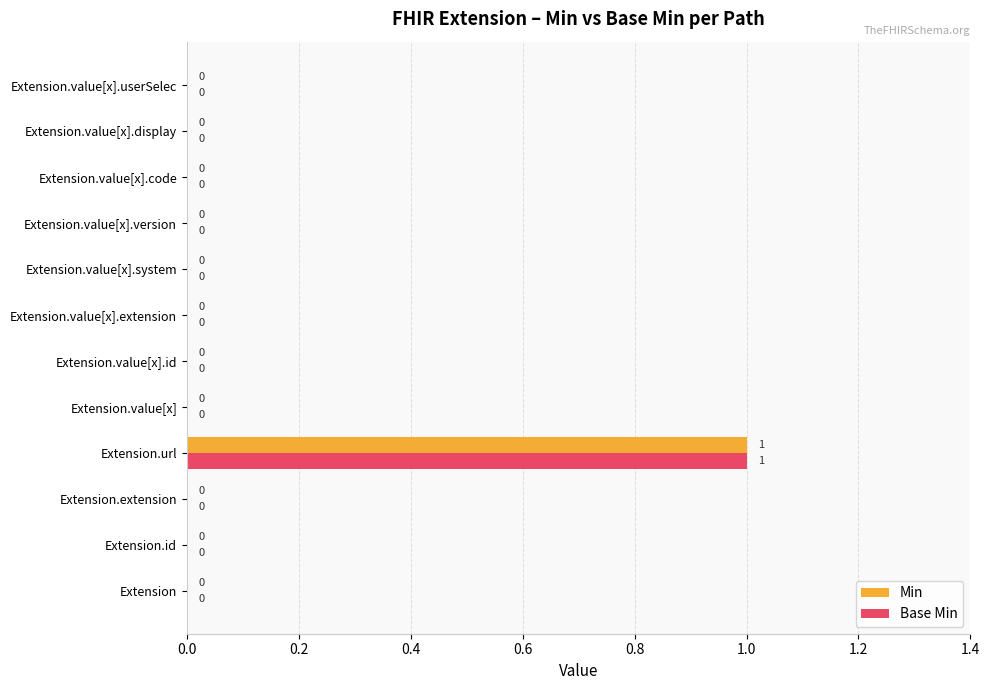

True or false: Min has a value of 0 at Extension.

True